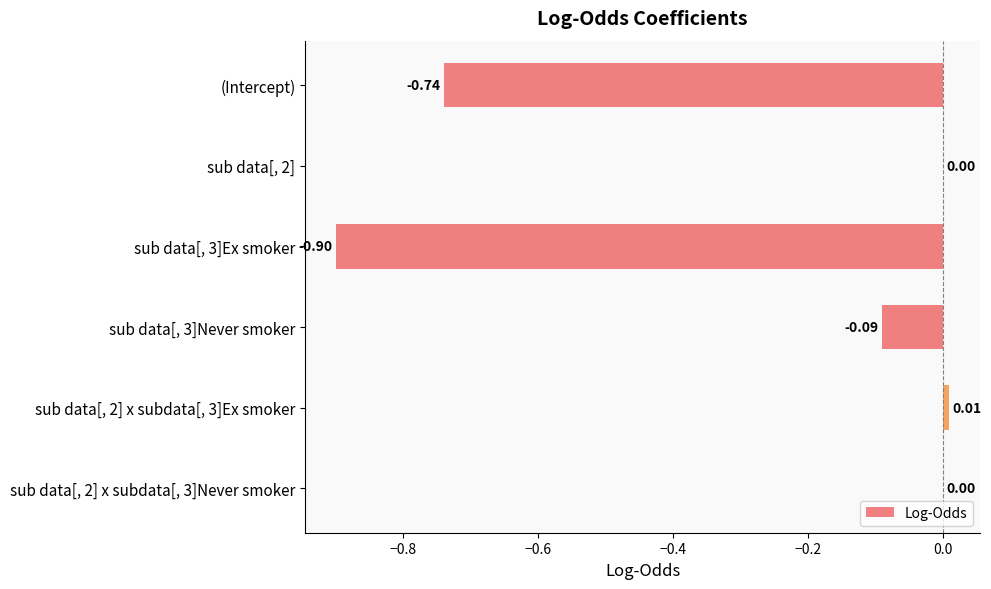

What is the sum of the values at sub data[, 3]Ex smoker and sub data[, 2] x subdata[, 3]Never smoker?

-0.9